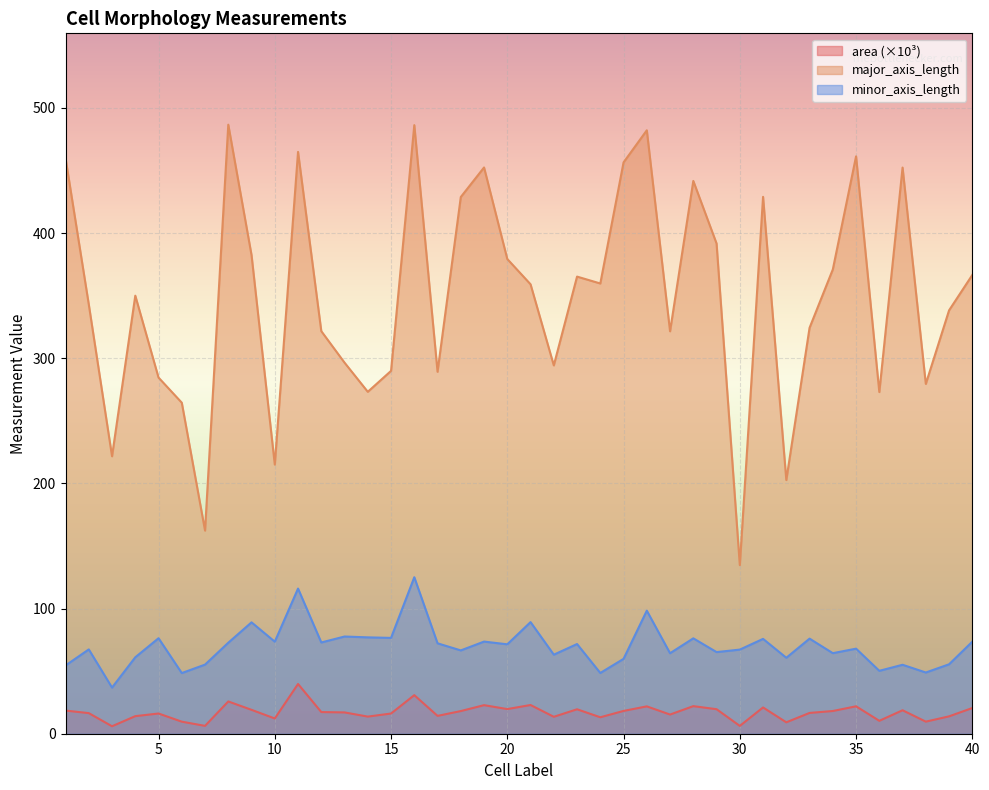

Which category has the highest value in the minor_axis_length series?

16